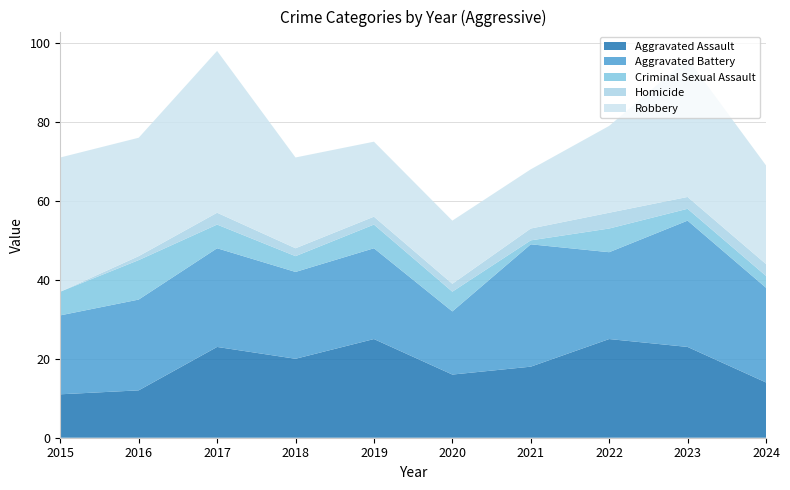

Reading left to right, transcribe all the data shown in this chart.

Aggravated Assault: 2015=11	2016=12	2017=23	2018=20	2019=25	2020=16	2021=18	2022=25	2023=23	2024=14
Aggravated Battery: 2015=20	2016=23	2017=25	2018=22	2019=23	2020=16	2021=31	2022=22	2023=32	2024=24
Criminal Sexual Assault: 2015=6	2016=10	2017=6	2018=4	2019=6	2020=5	2021=1	2022=6	2023=3	2024=3
Homicide: 2015=0	2016=1	2017=3	2018=2	2019=2	2020=2	2021=3	2022=4	2023=3	2024=3
Robbery: 2015=34	2016=30	2017=41	2018=23	2019=19	2020=16	2021=15	2022=22	2023=35	2024=25